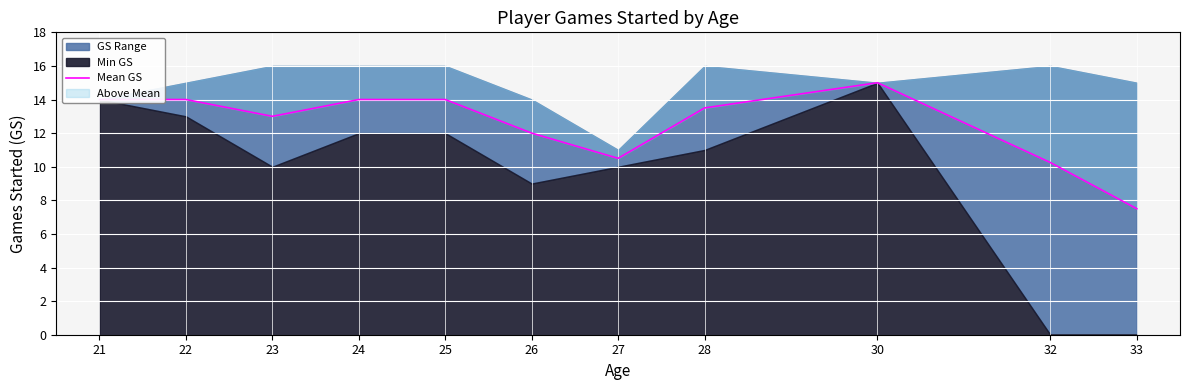

At which label does the data first exceed 13?

21